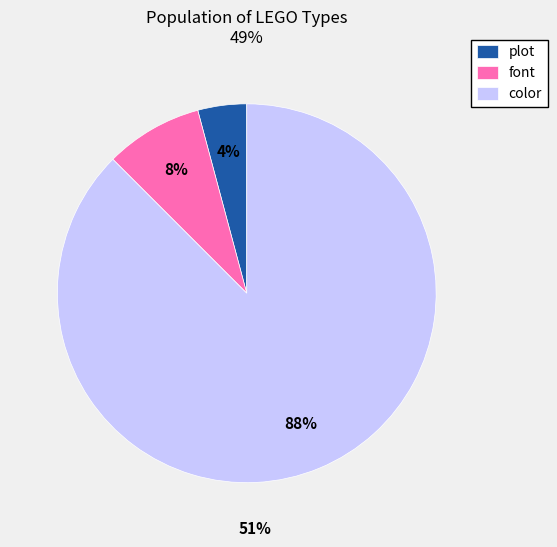

Do plot and font together represent more than half of the pie?

No